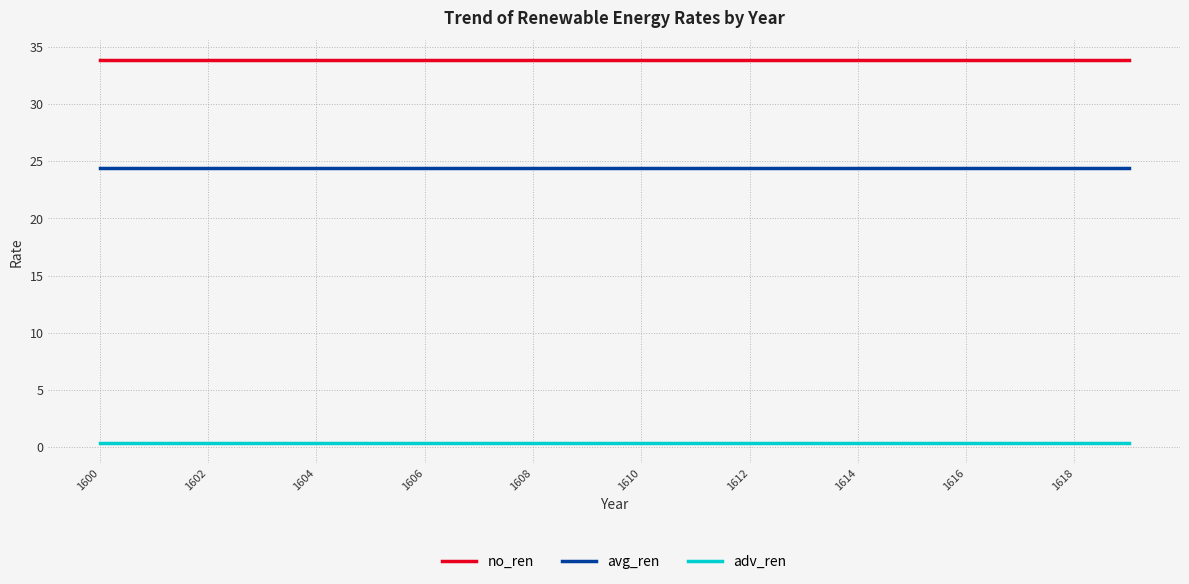

Which series has the largest total across all categories?

no_ren